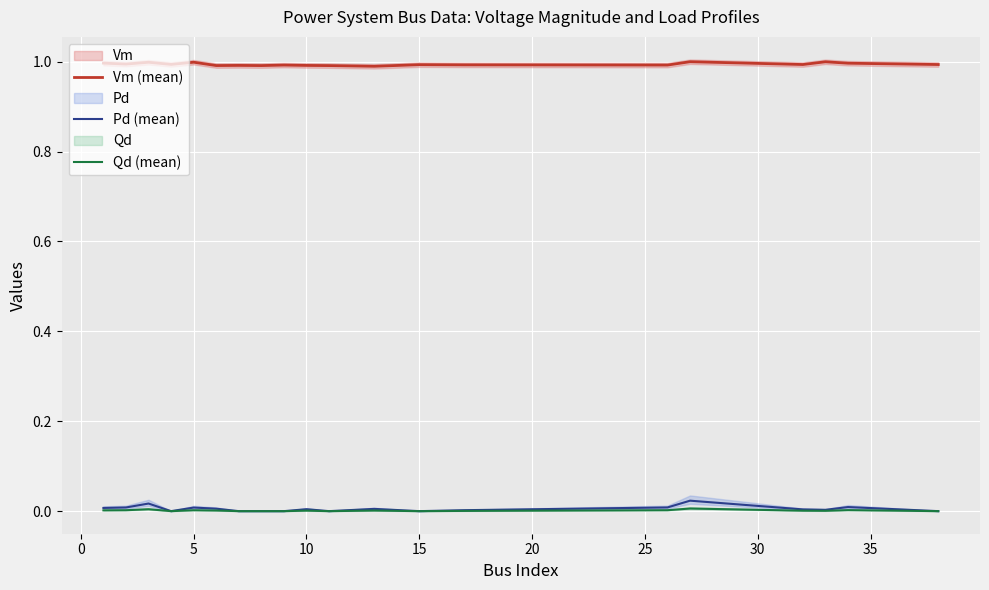

Which series has the largest total across all categories?

Vm (mean)